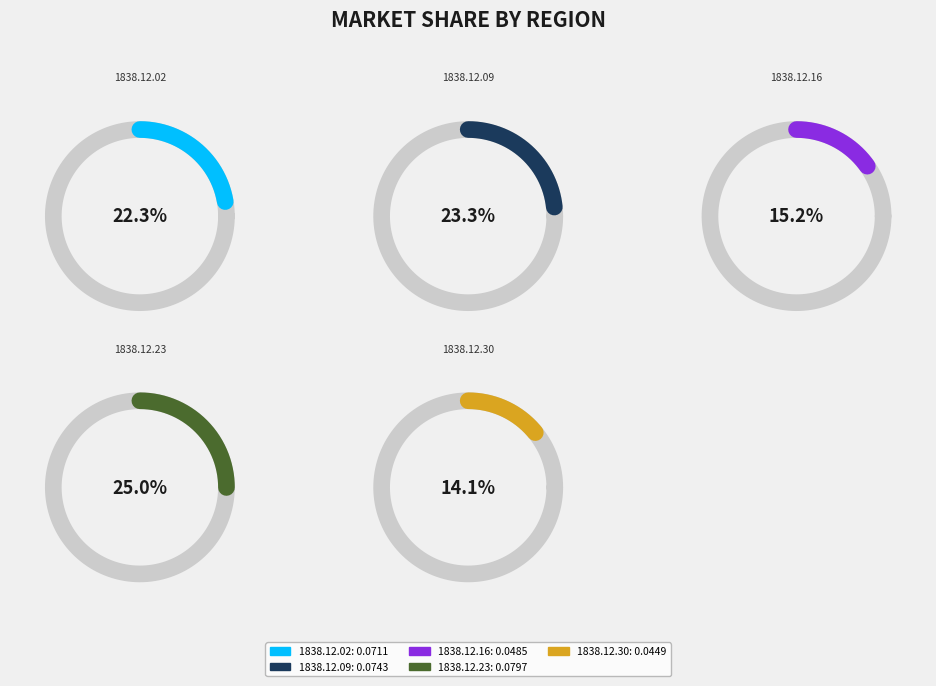

To the nearest percent, what percentage of the pie is 1838.12.30_Operative?

14%